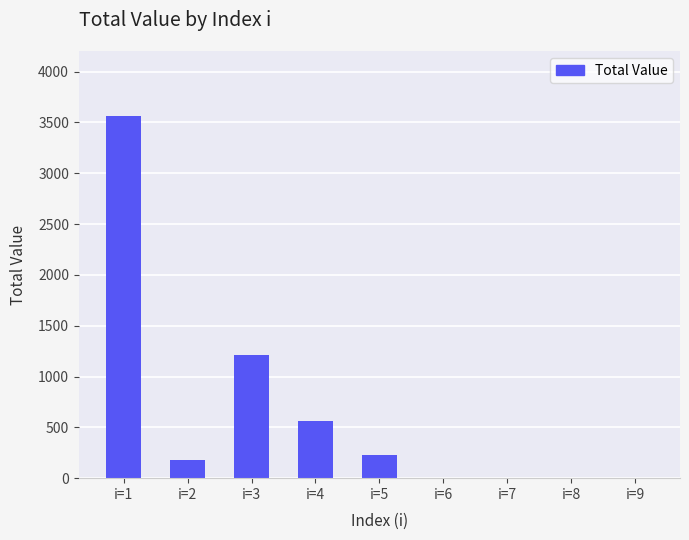

At which label is the value closest to 1780?

i=3